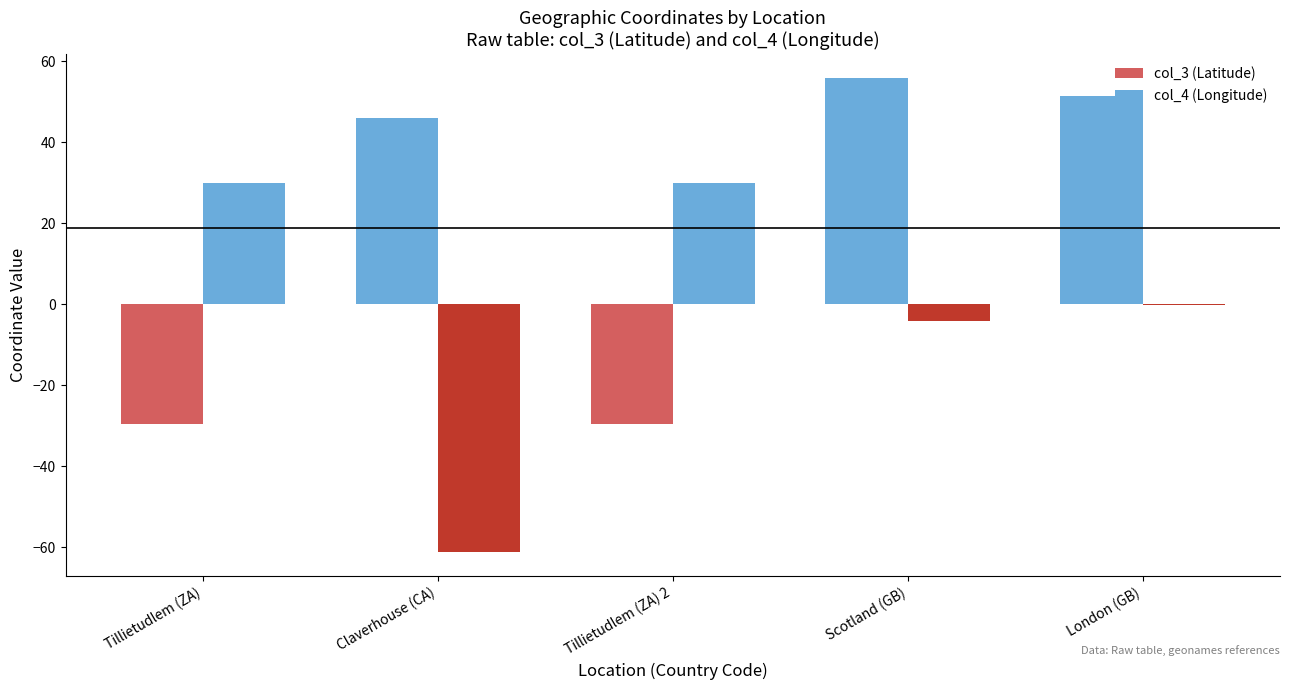

How many series are shown in this chart?

2